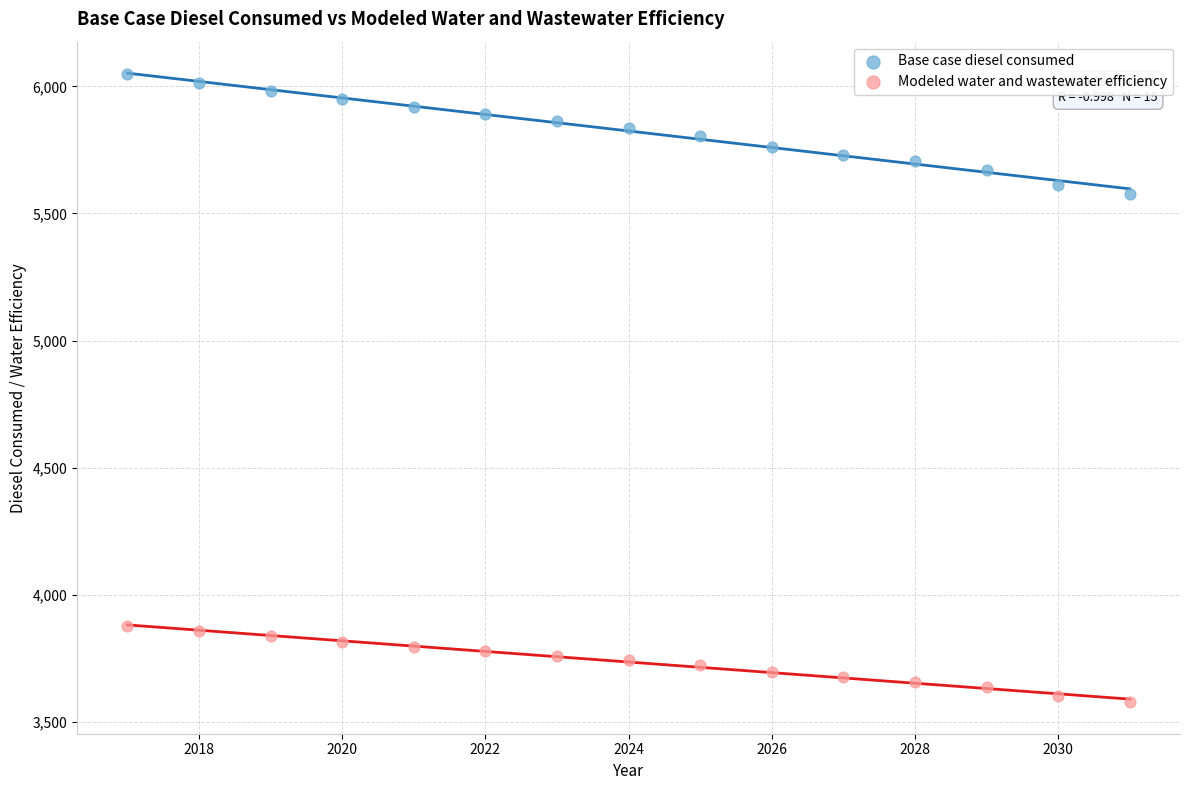

Which series contains the highest Y value?

Base case diesel consumed